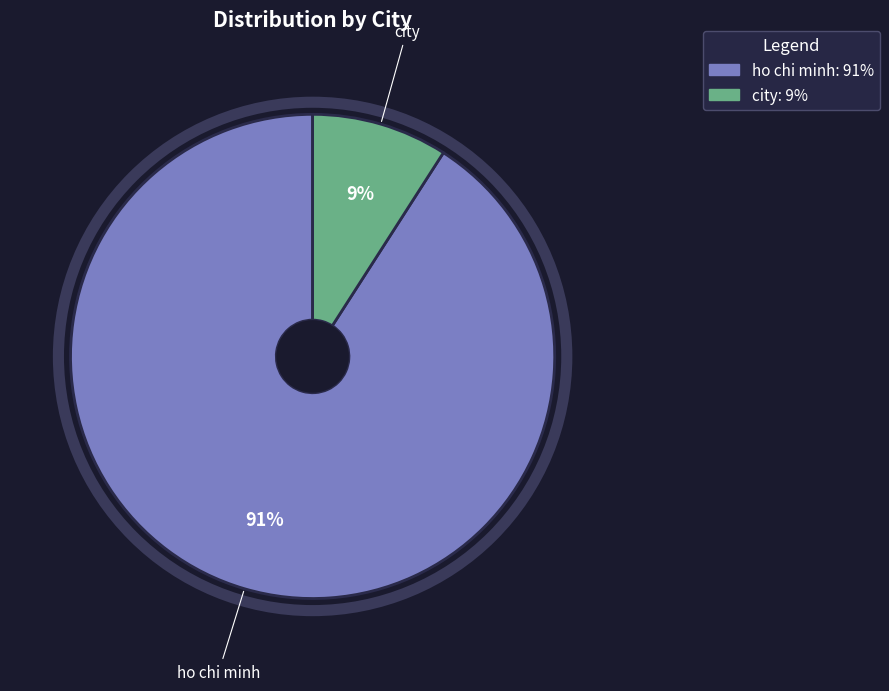

The city slice represents 1% of the pie. True or false?

False